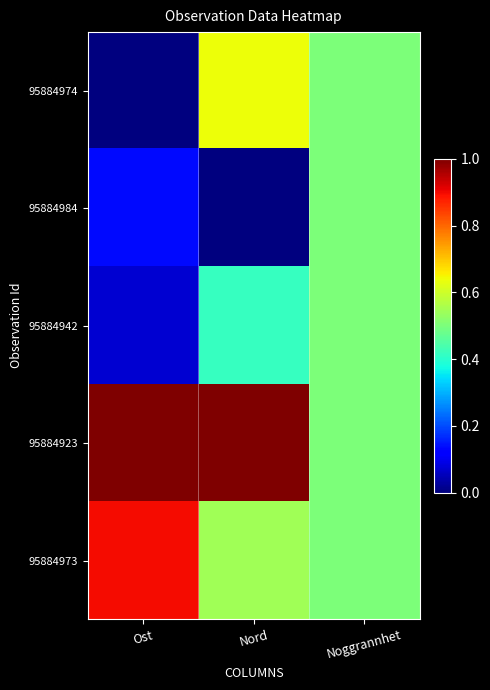

Between Nord and Noggrannhet, which series saw the biggest shift?

95884984